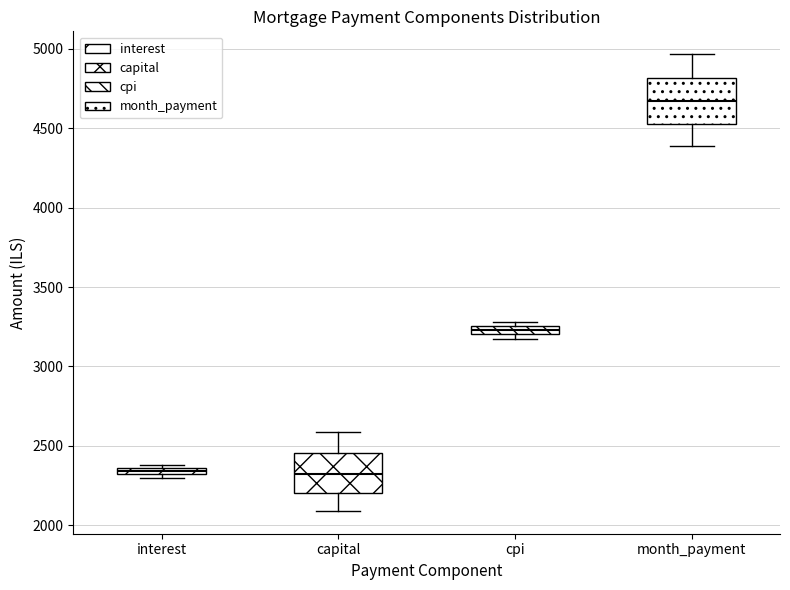

Which box's median line is the highest?

month_payment